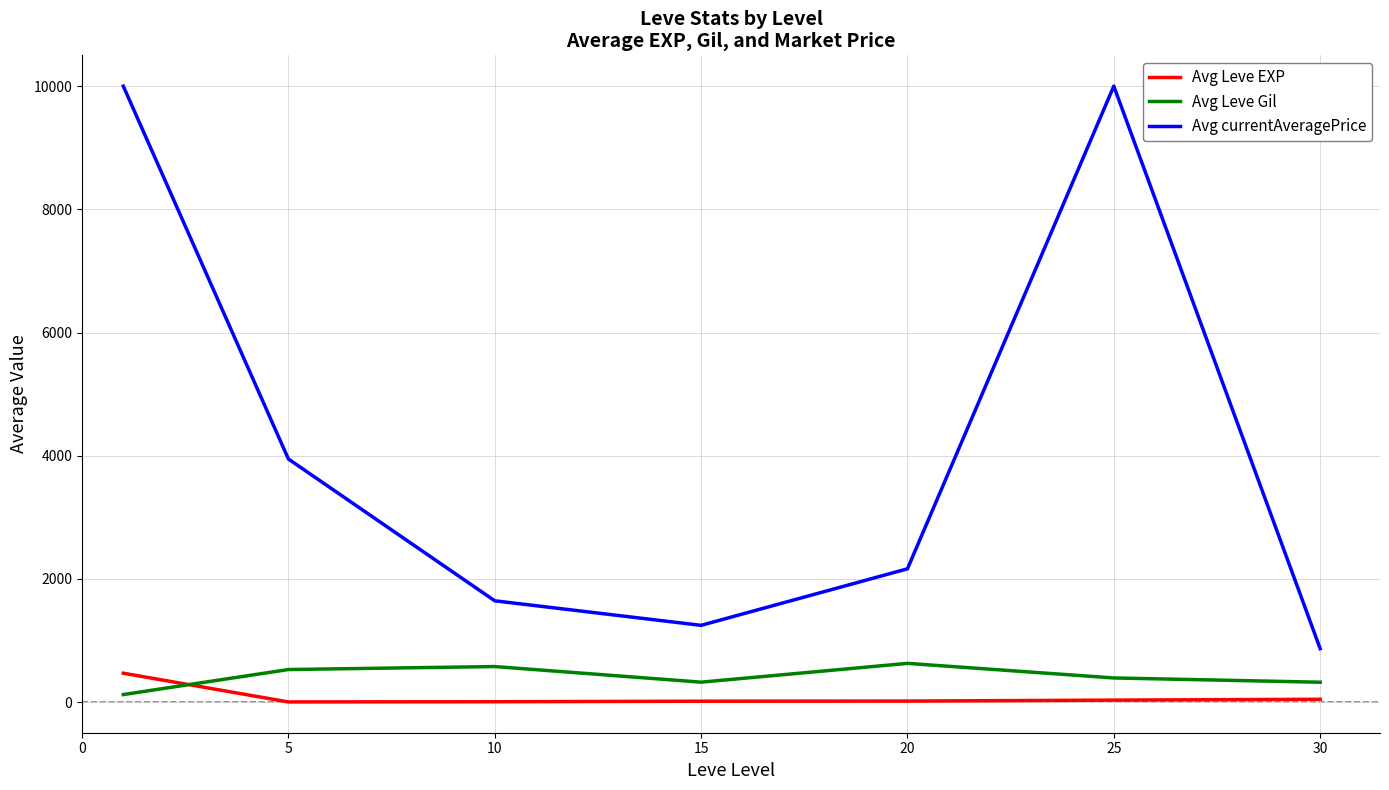

How many lines are shown in the chart?

3